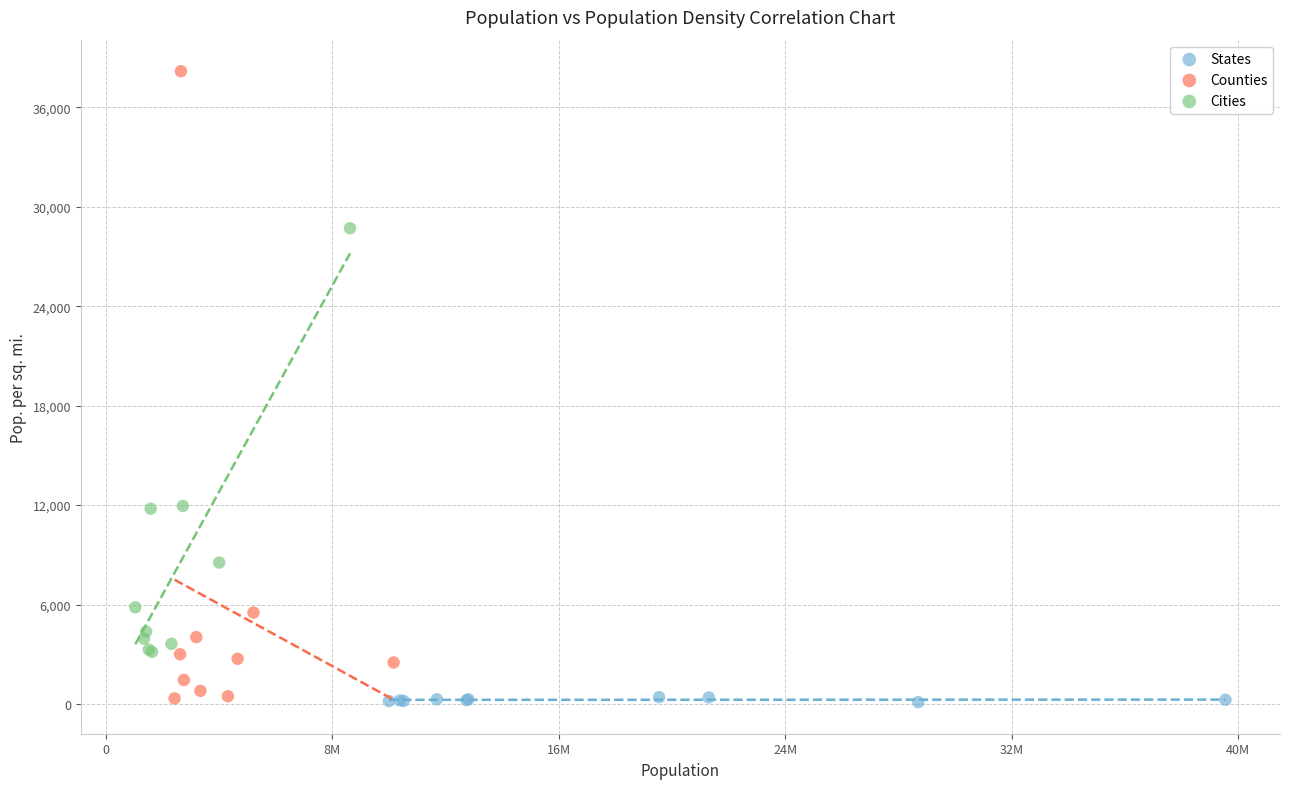

Which series contains the highest Y value?

Counties